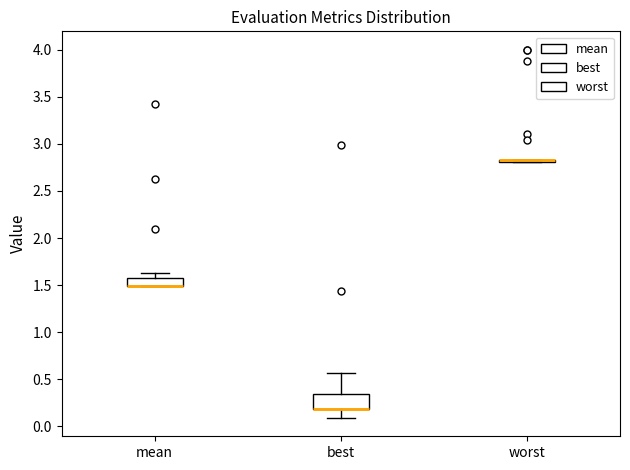

Reading left to right, transcribe this box plot: for each box, give where its median line is, the range the box spans, and where its two whiskers end, as read against the y-axis. The values are not printed on the chart, so give them approximately, as read against the axis.

mean: median 1.50 (drawn on the box's lower edge), box 1.50 to 1.55, whiskers 1.50 to 1.65
best: median 0.20 (drawn on the box's lower edge), box 0.20 to 0.35, whiskers 0.10 to 0.55
worst: box collapsed to a line at 2.80, whiskers 2.80 to 2.80